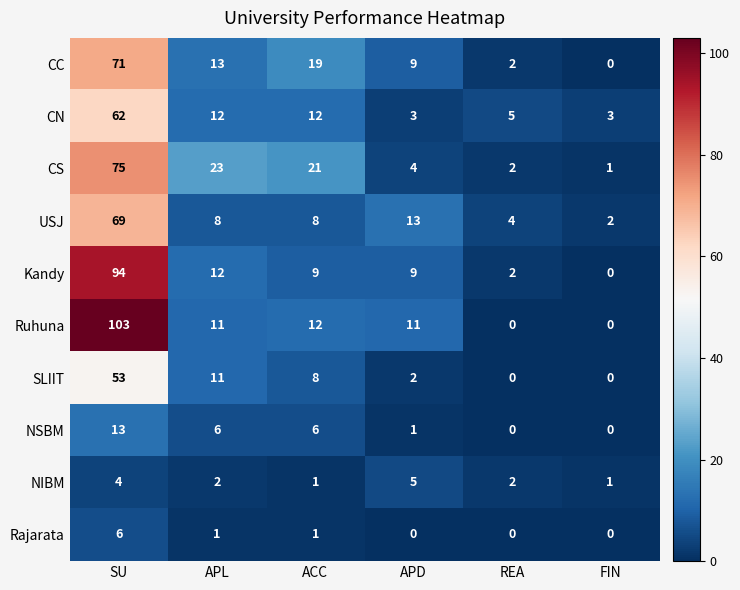

Is the value of NIBM at APD greater than the value of SLIIT at APL?

No